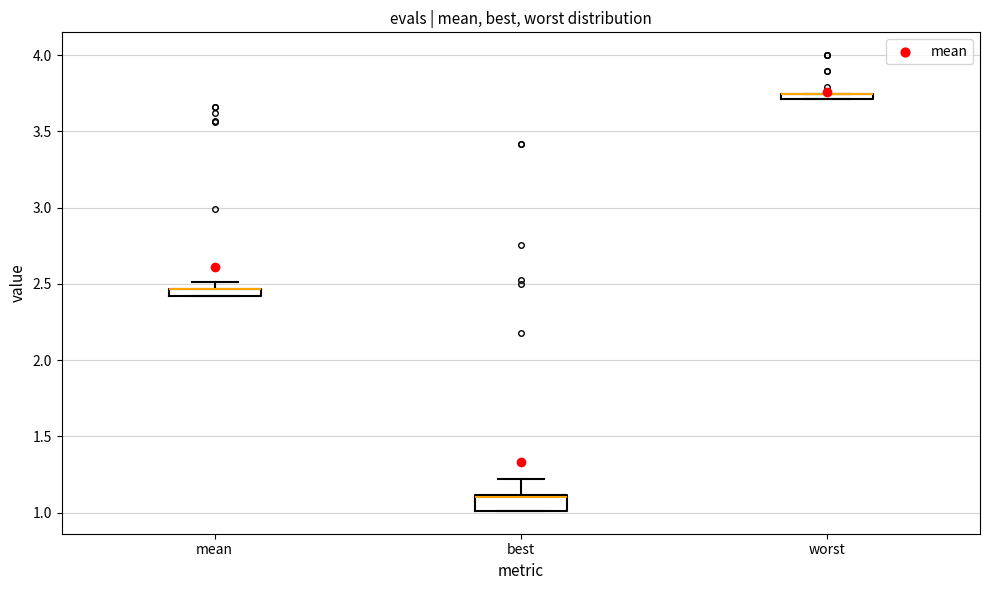

Comparing the boxes themselves (not the whiskers), which one is the tallest?

best